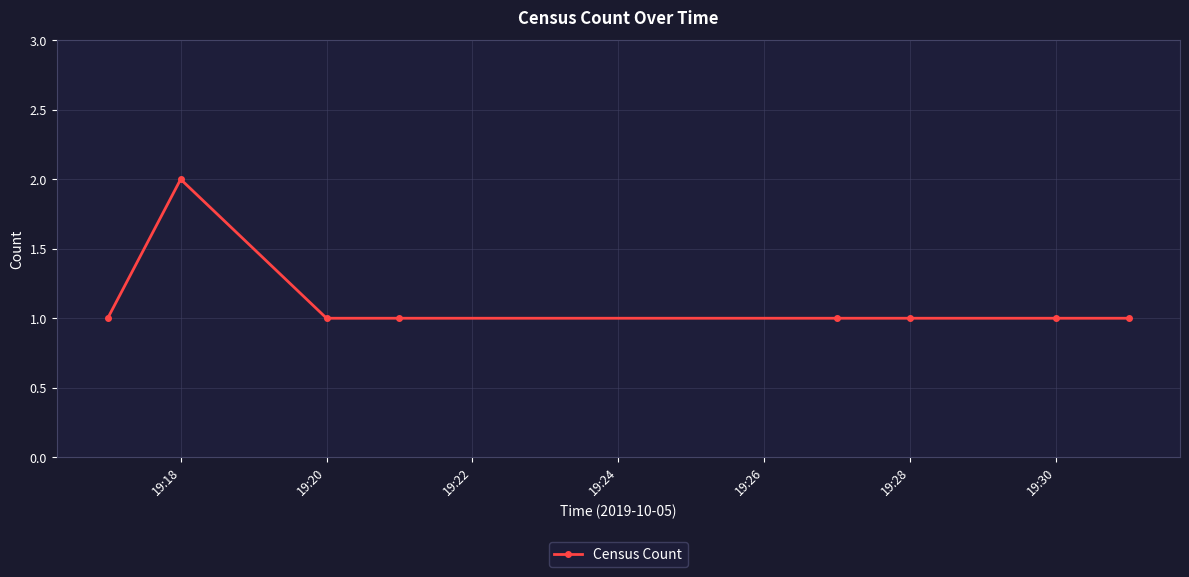

What is the greatest value displayed?

2